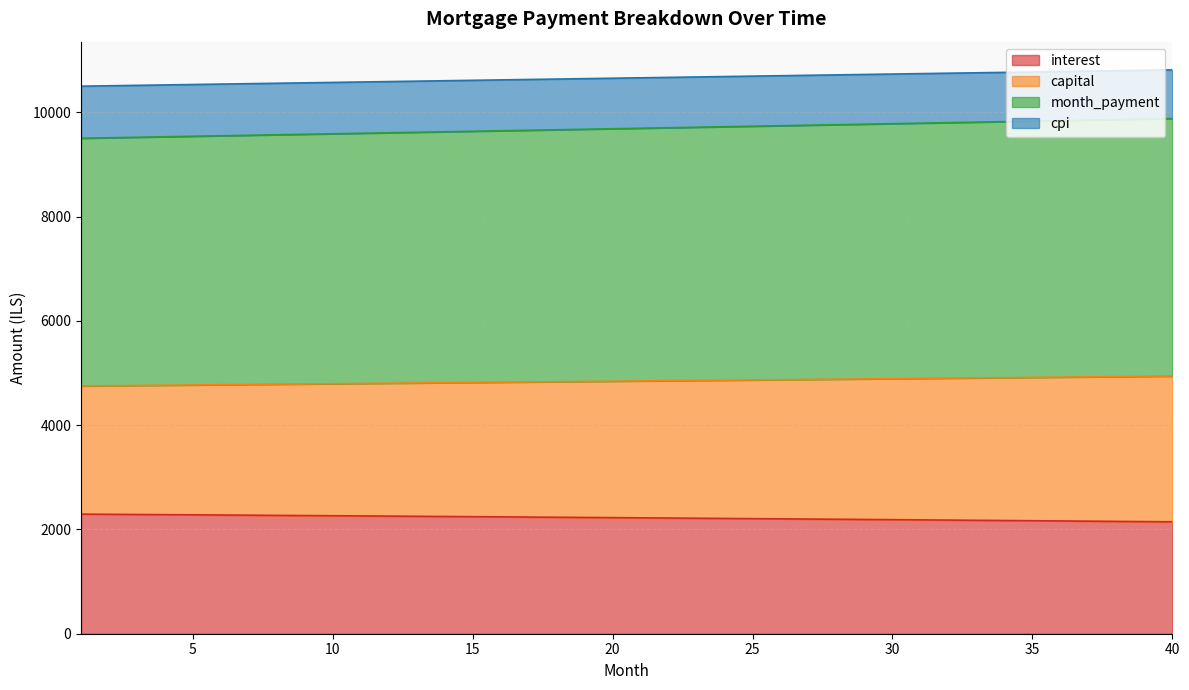

True or false: cpi has more than 0 interior local peaks.

False